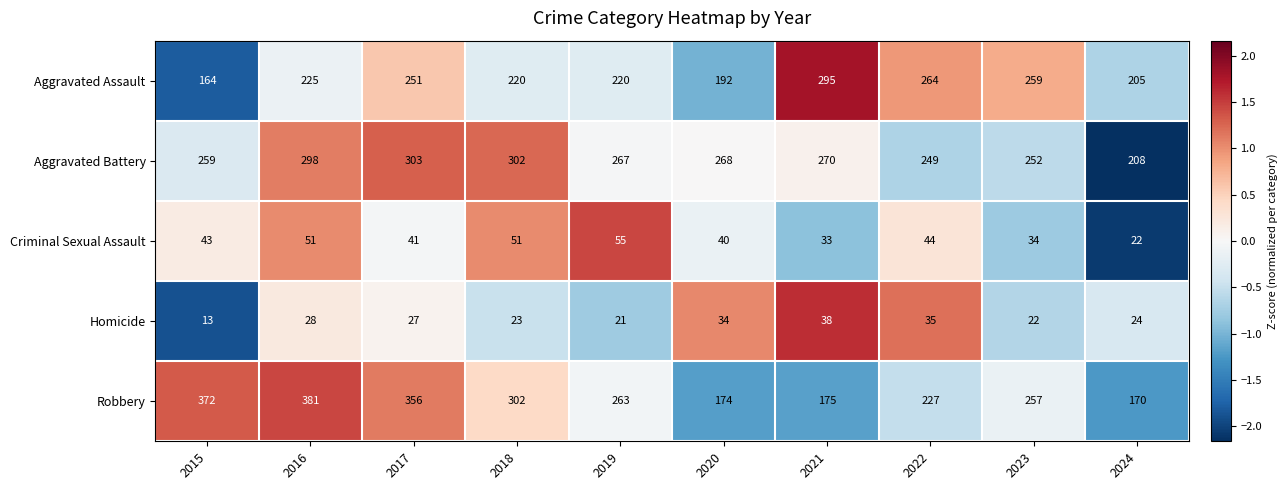

What is the total value across all series at 2017?

978